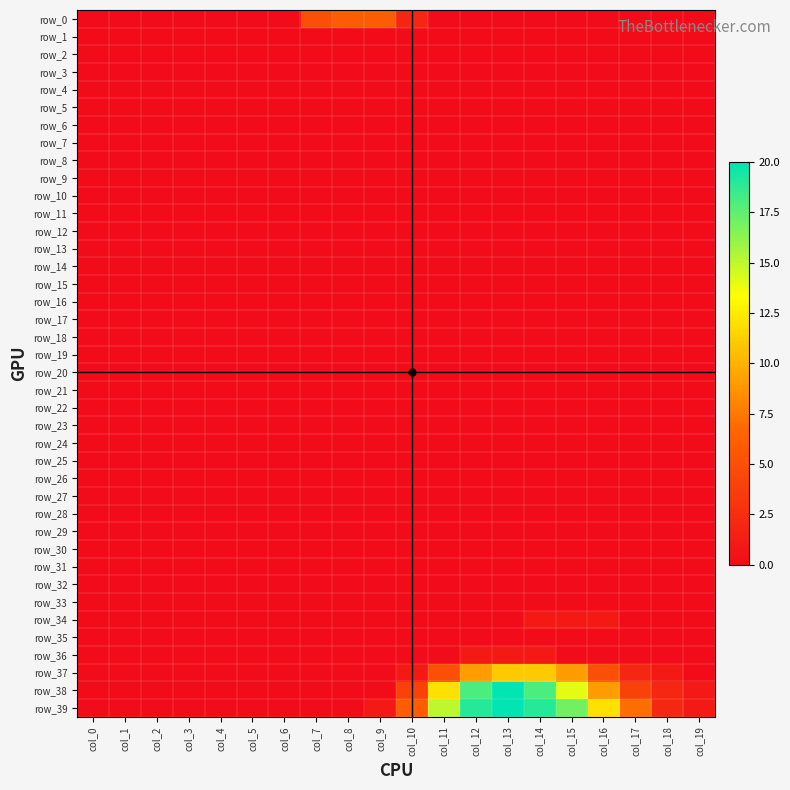

Which series has the largest total across all categories?

row_39